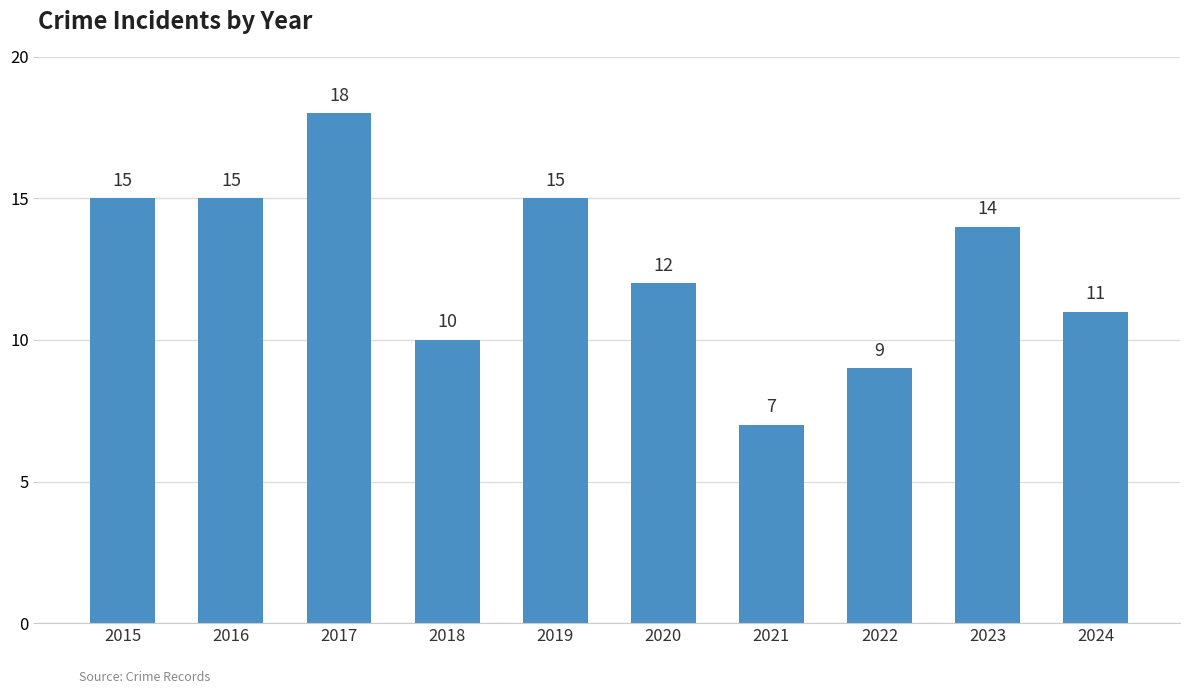

How many data points are less than 14?

5